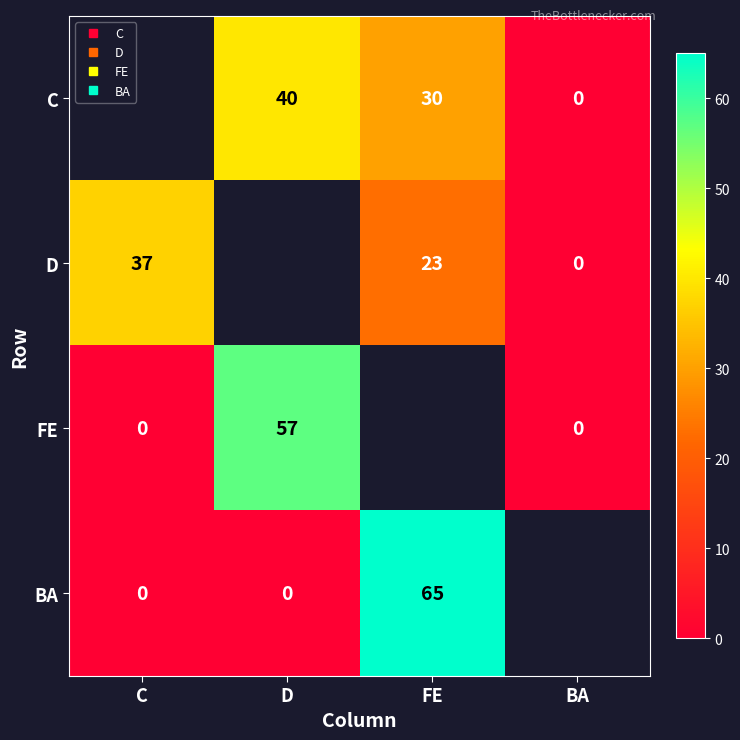

At which label is BA closest to 32?

C